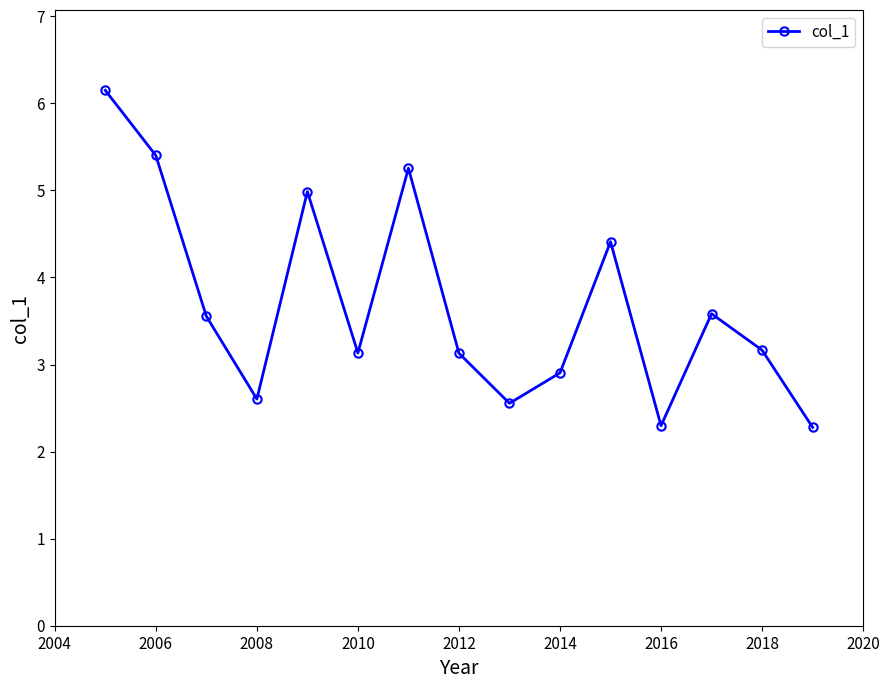

What is the average value?

3.7